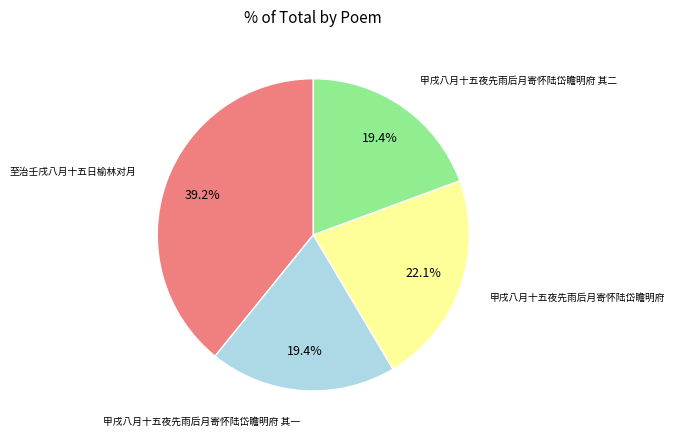

How many slices are in this pie chart?

4